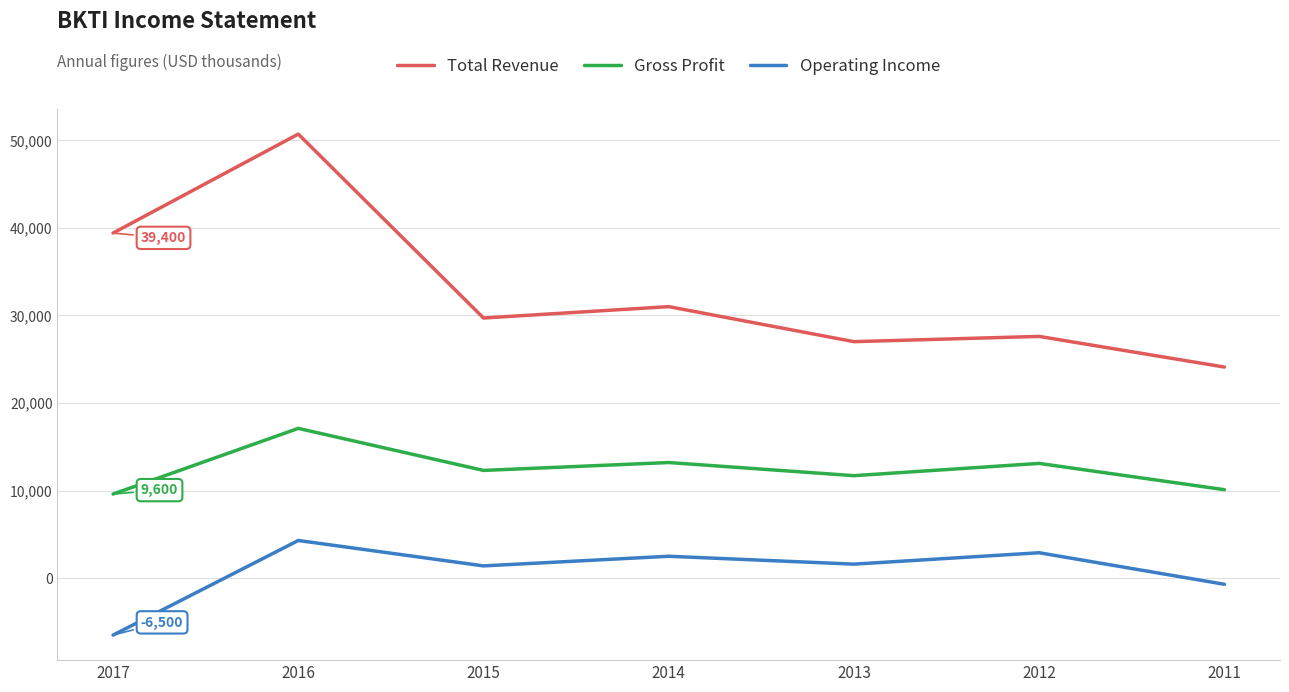

The value of Gross Profit at 2016 is 17100. True or false?

True